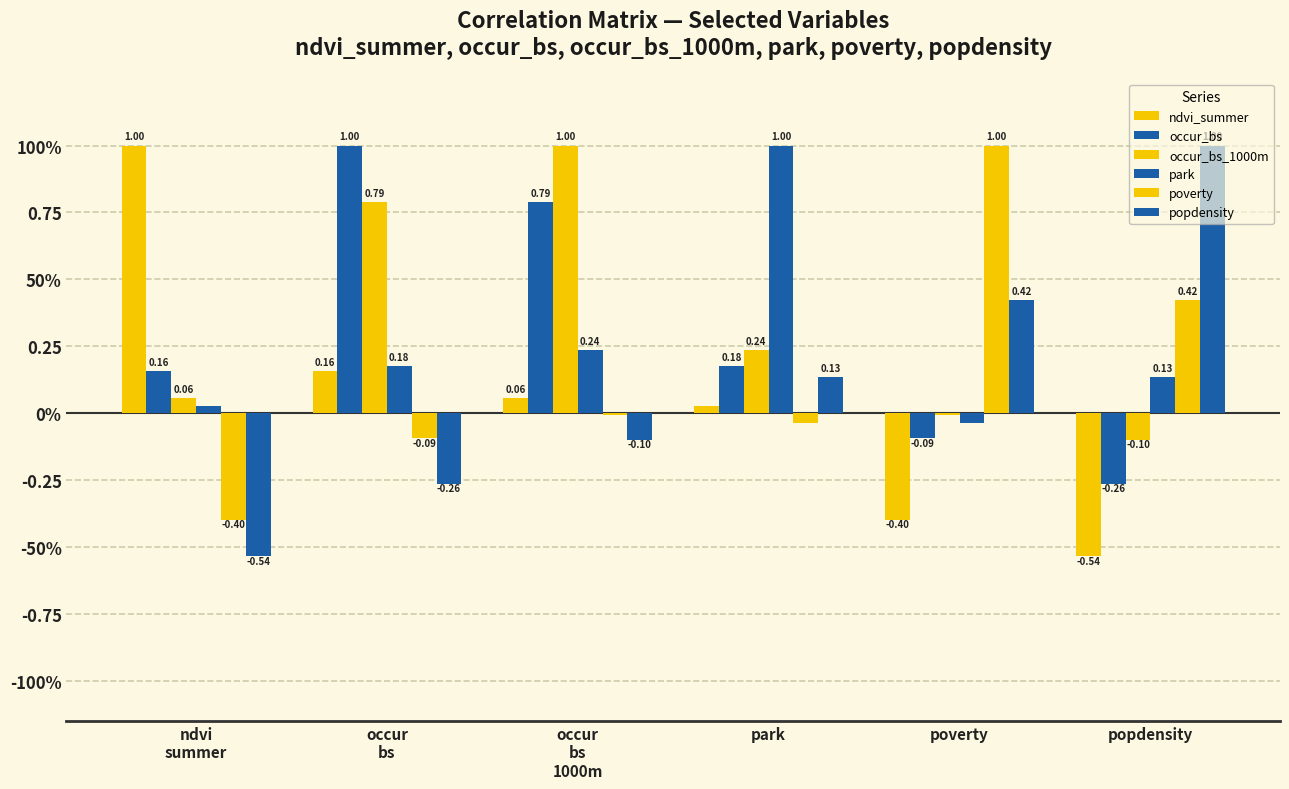

Are the bars grouped side by side (vs. stacked)?

Yes